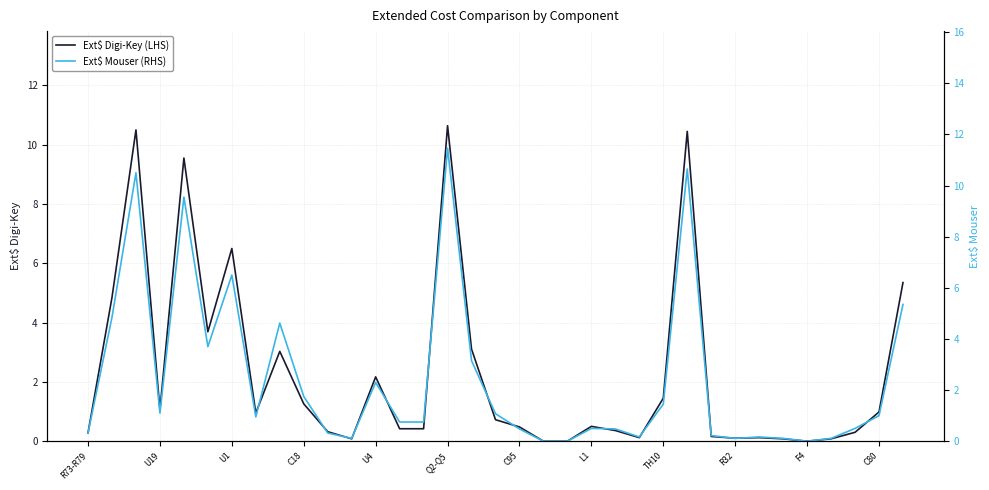

True or false: Ext$ Digi-Key (LHS) has a value of 0.8 at TH10.

False